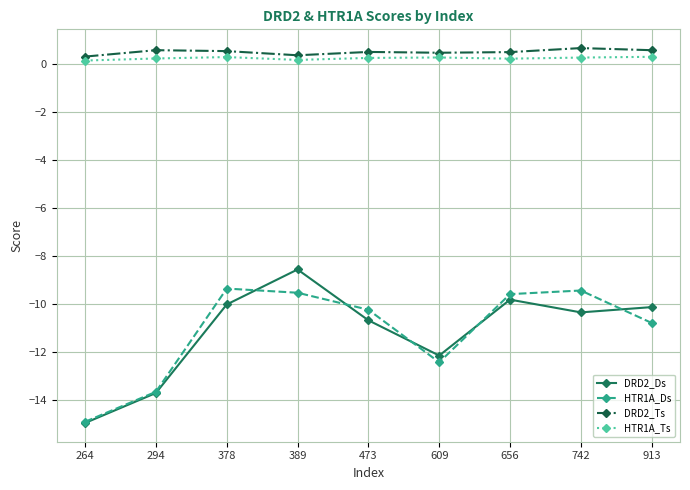

What are all the series names shown in the legend?

DRD2_Ds, HTR1A_Ds, DRD2_Ts, HTR1A_Ts